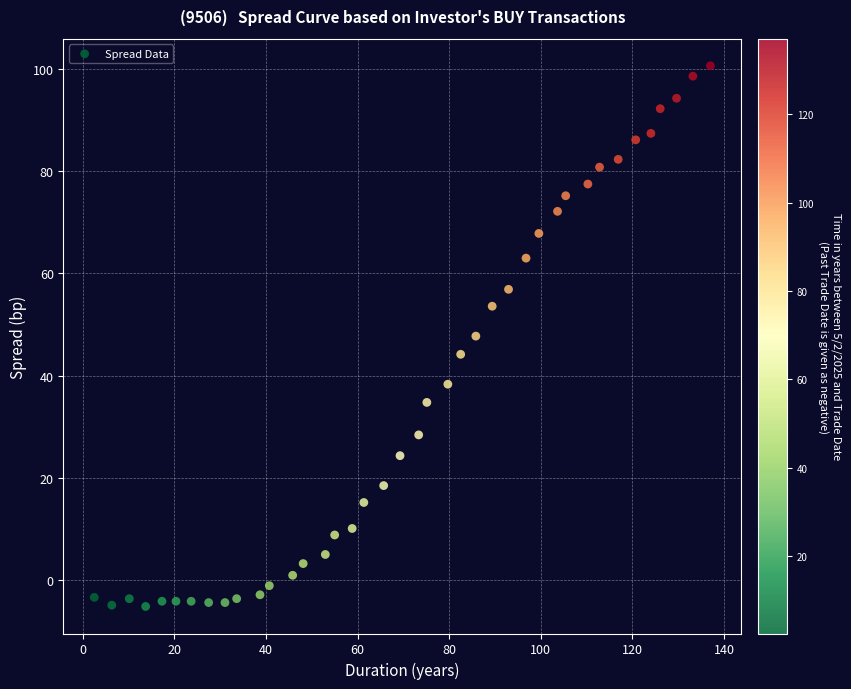

What is the range of Y values (max minus min)?

106.0